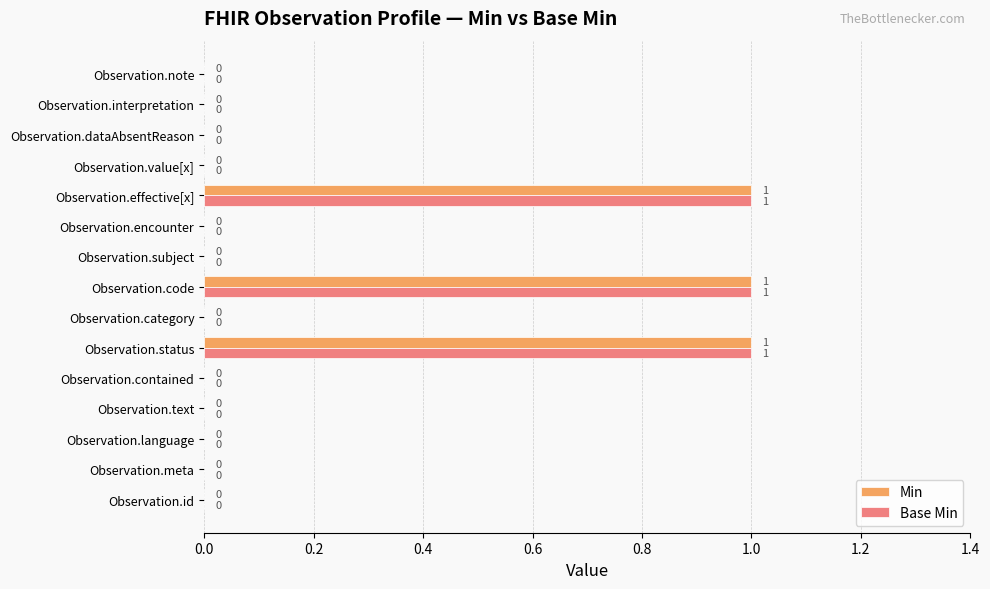

How many Min values are between 0 and 1?

15